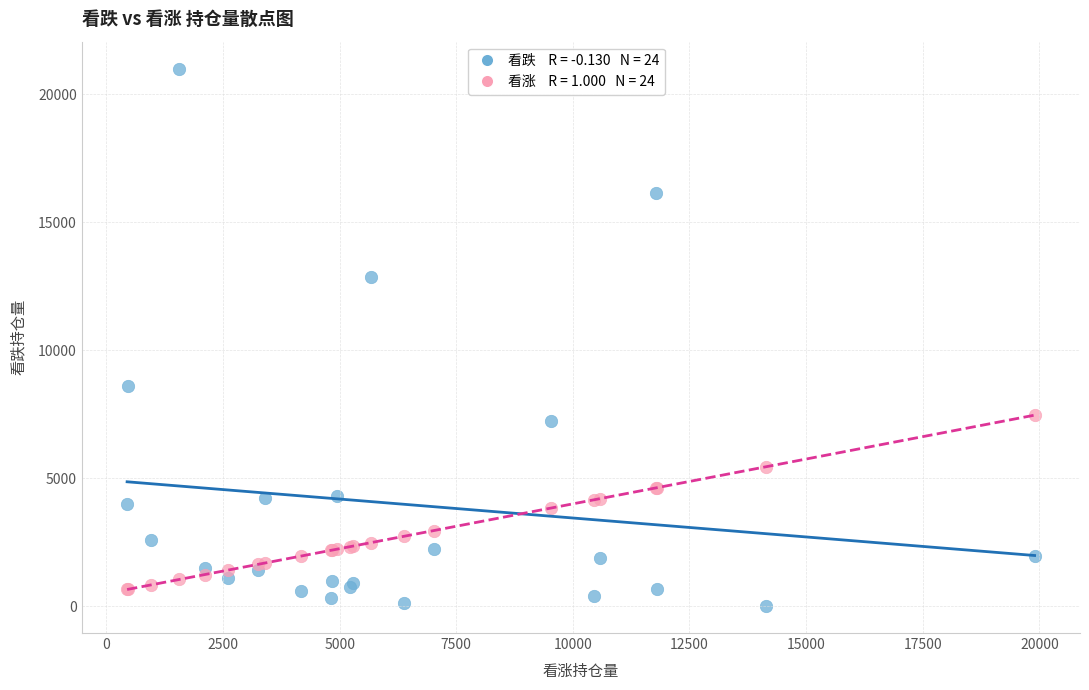

Across all series, what Y value is closest to 10503?

8594.0